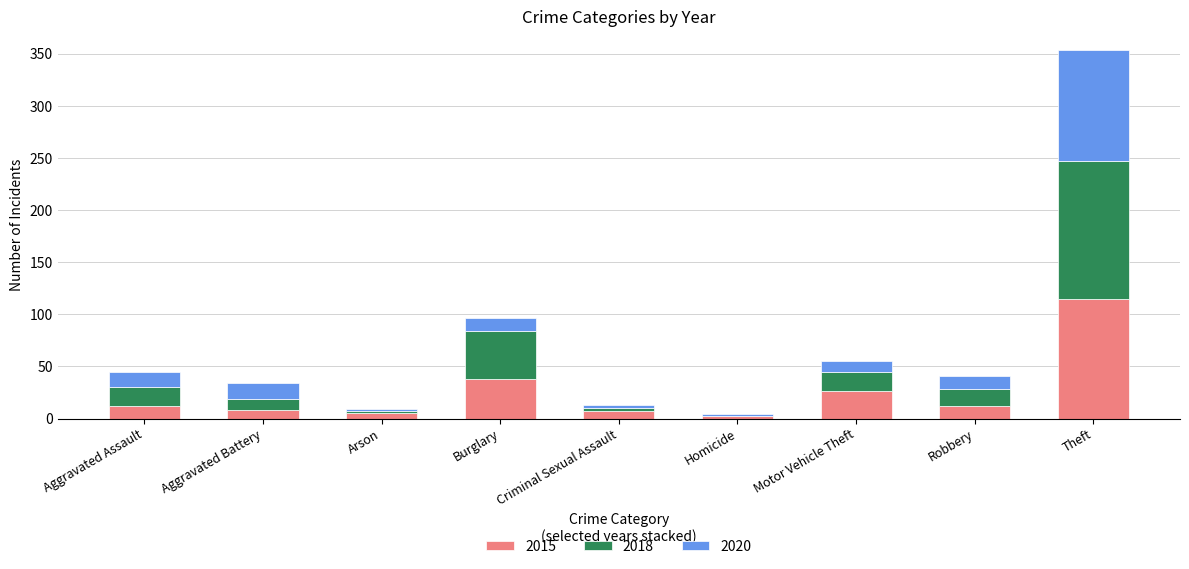

What is the sum of the 2015 values at Motor Vehicle Theft and Aggravated Assault?

38